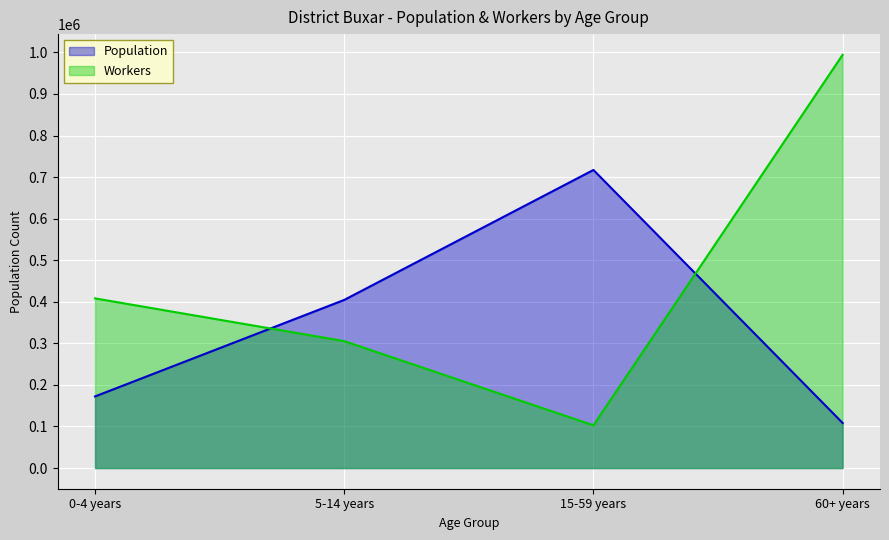

Between 60+ years and 0-4 years, which is larger?

0-4 years